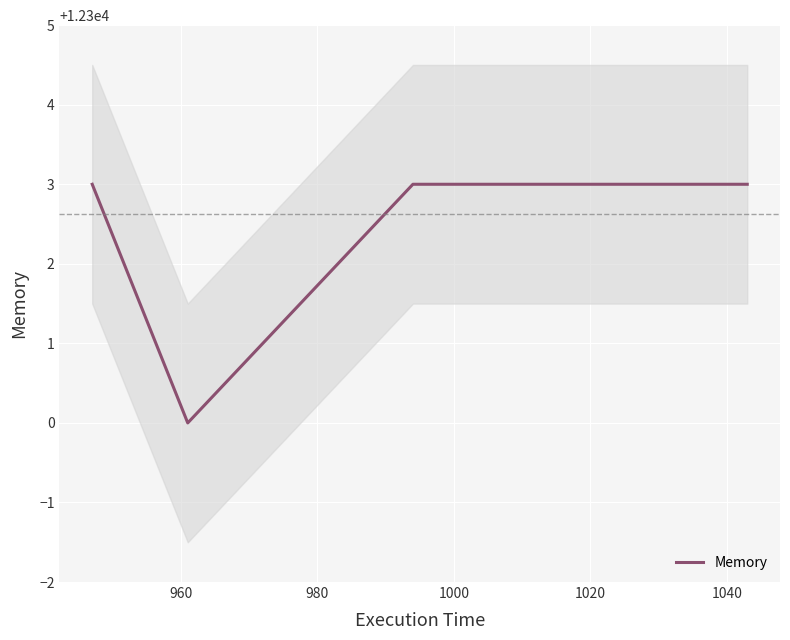

Which has a higher value, 1000 or 1020?

1000